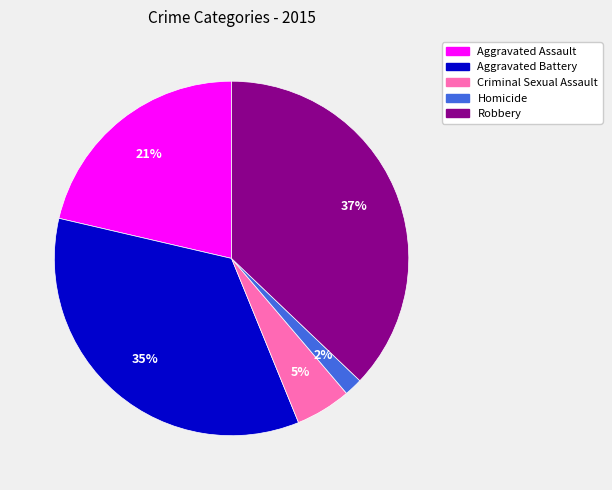

True or false: Aggravated Battery accounts for 42% of the total.

False